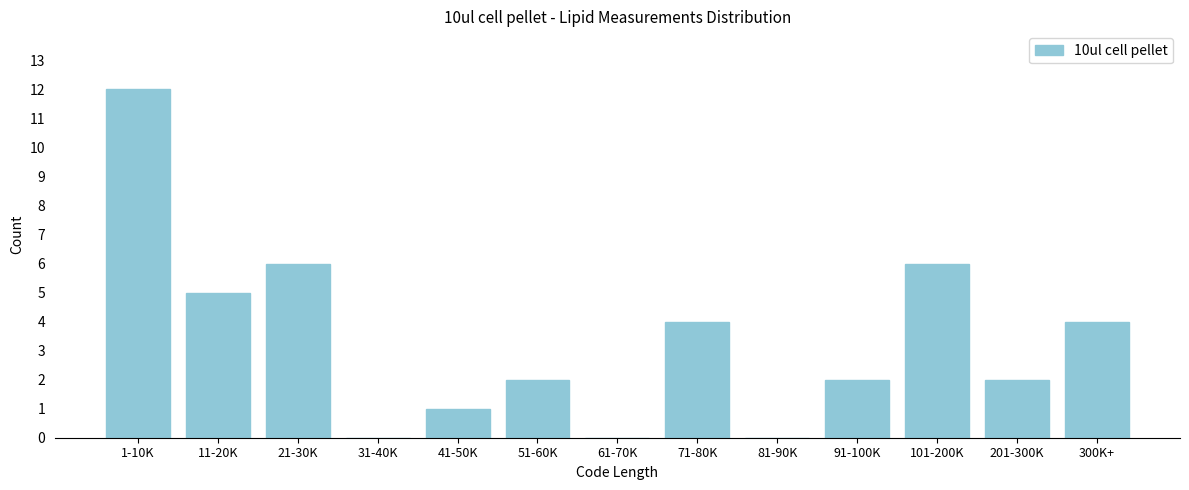

Reading left to right, list all the values displayed in this chart.

1-10K=12	11-20K=5	21-30K=6	31-40K=0	41-50K=1	51-60K=2	61-70K=0	71-80K=4	81-90K=0	91-100K=2	101-200K=6	201-300K=2	300K+=4